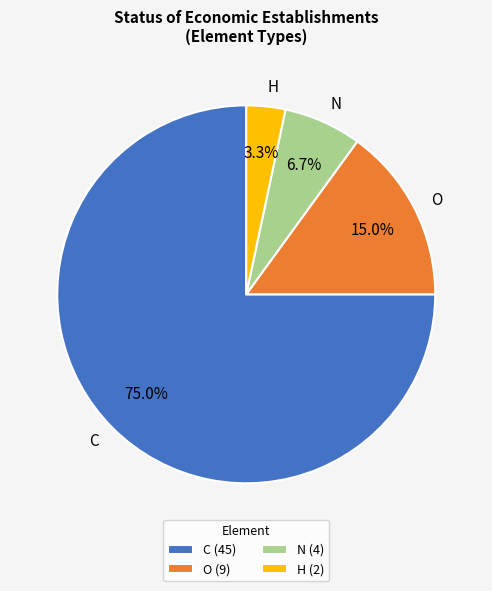

True or false: H accounts for 11% of the total.

False